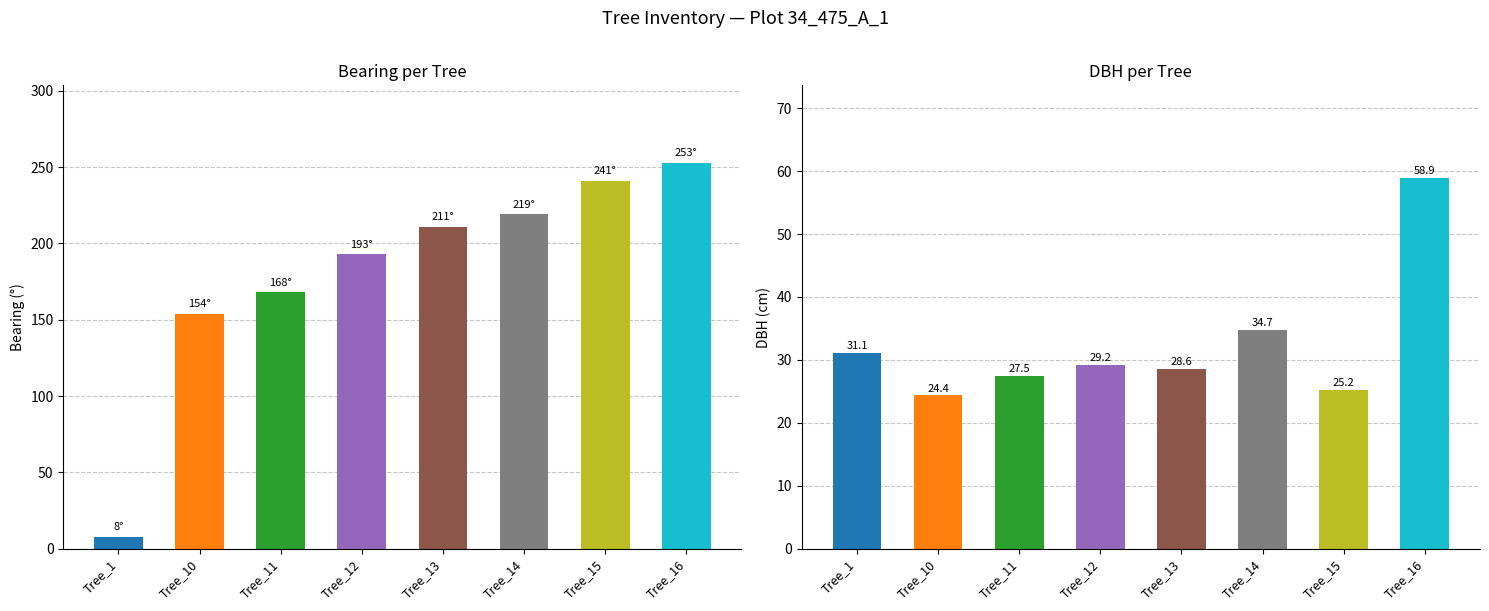

How many data points in dbh are above 29?

4